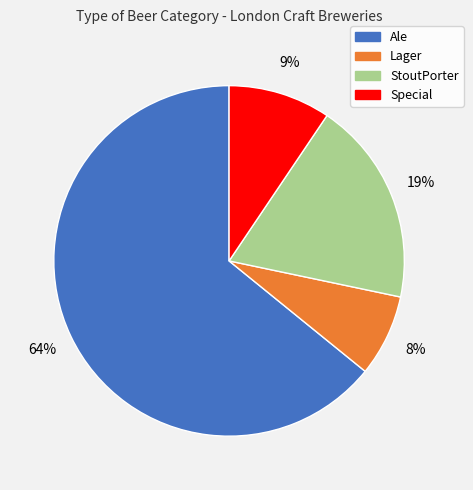

Which category has the smallest portion of the pie?

Lager